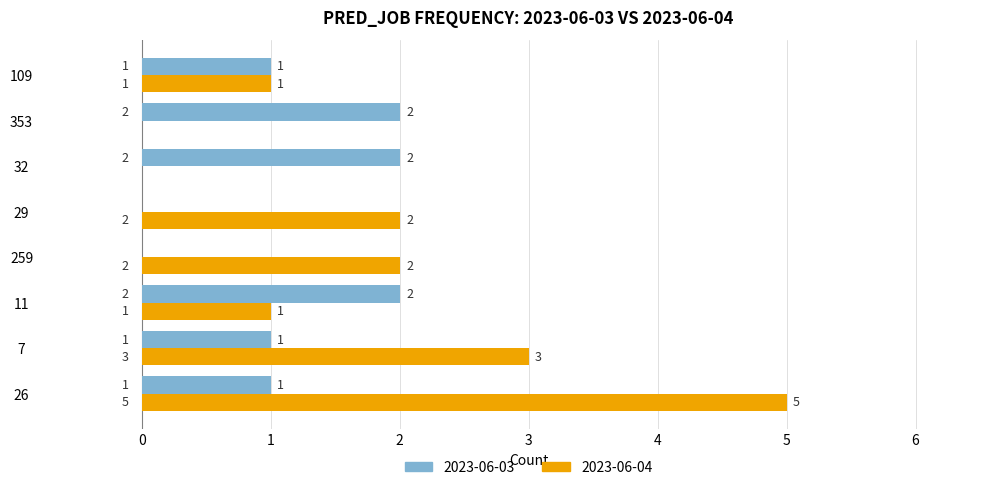

At which category does the chart reach its peak across all series?

26